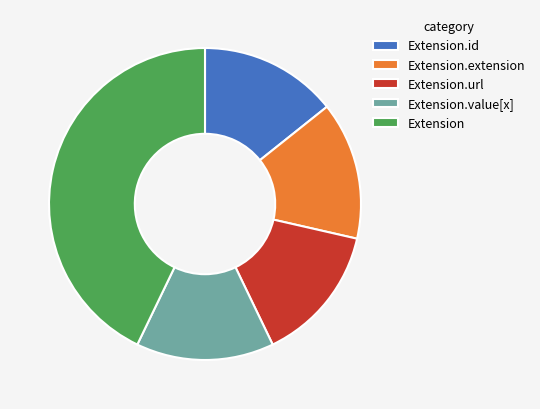

What is the ratio of the value at Extension to the value at Extension.extension?

3.0